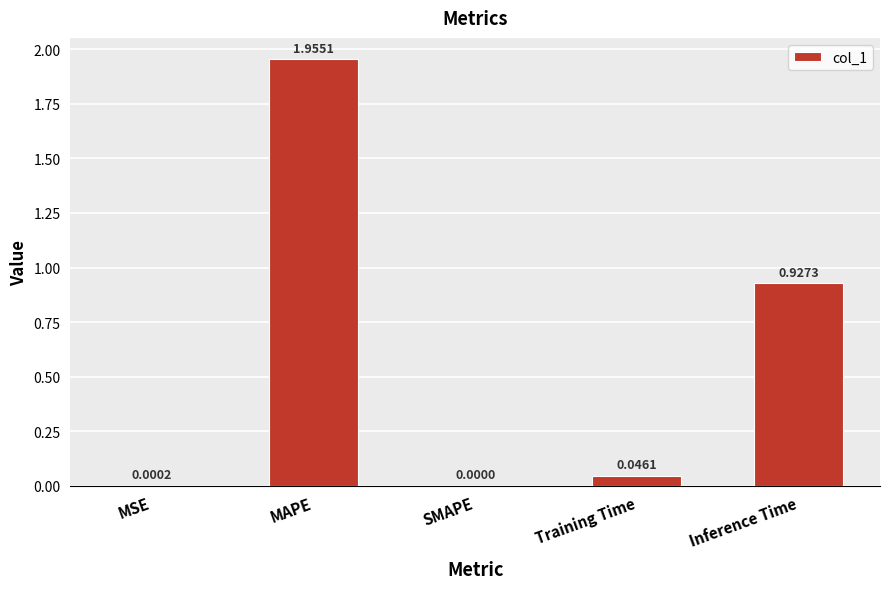

Which label corresponds to the largest value in the chart?

MAPE